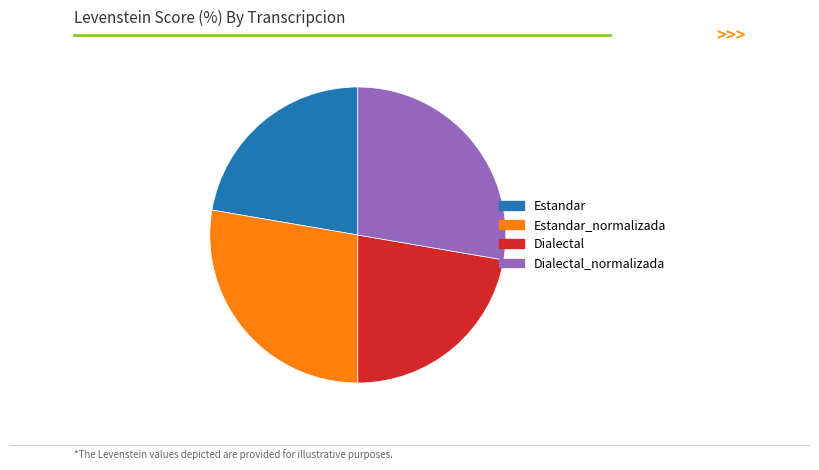

Is there a majority slice in this chart?

No